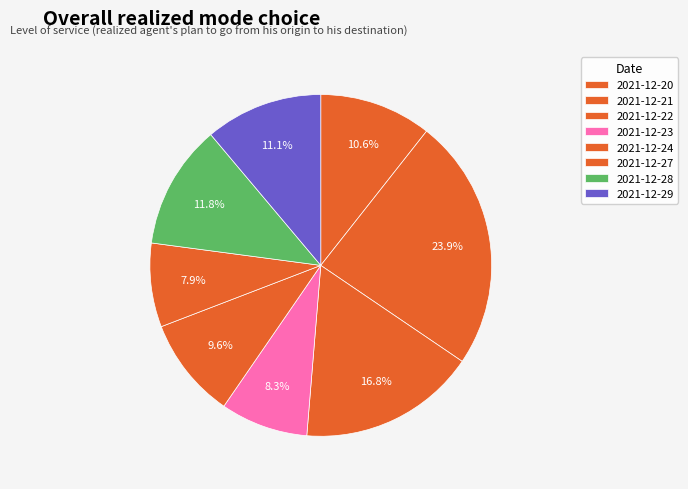

How many slices are in this pie chart?

8